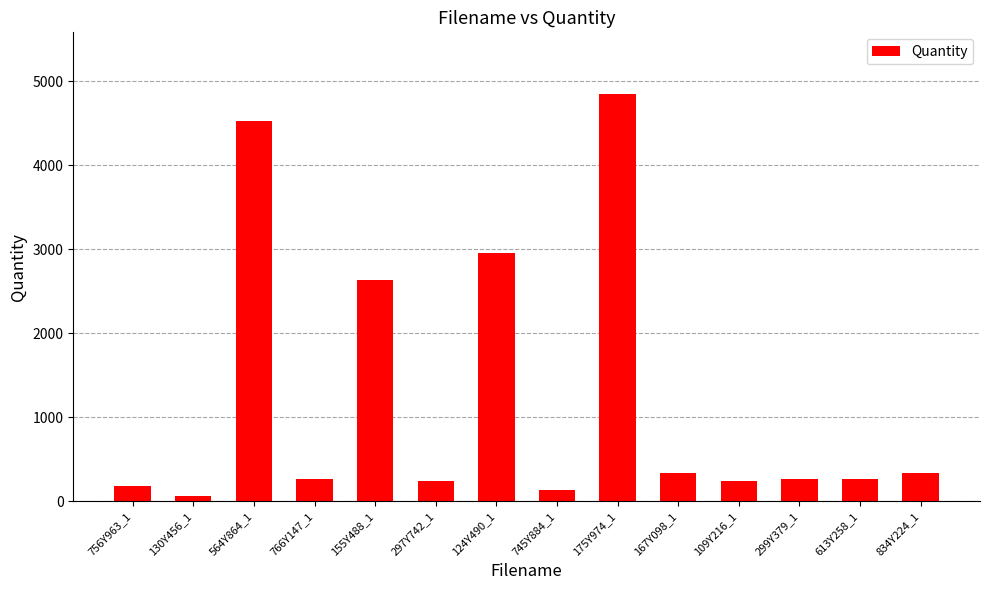

Where does the data first go above 266?

564Y864_1